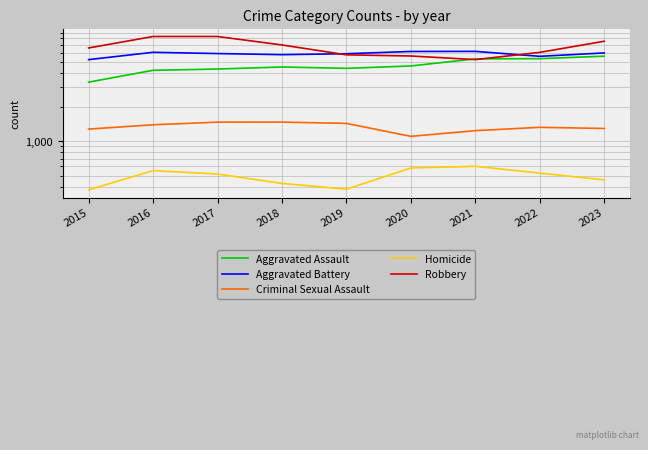

The Homicide series shows 175 at 2018. True or false?

False